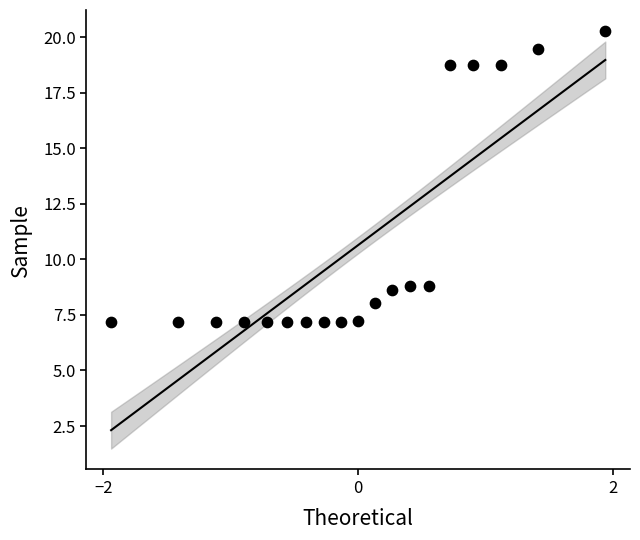

What is the range of Y values (max minus min)?

13.1